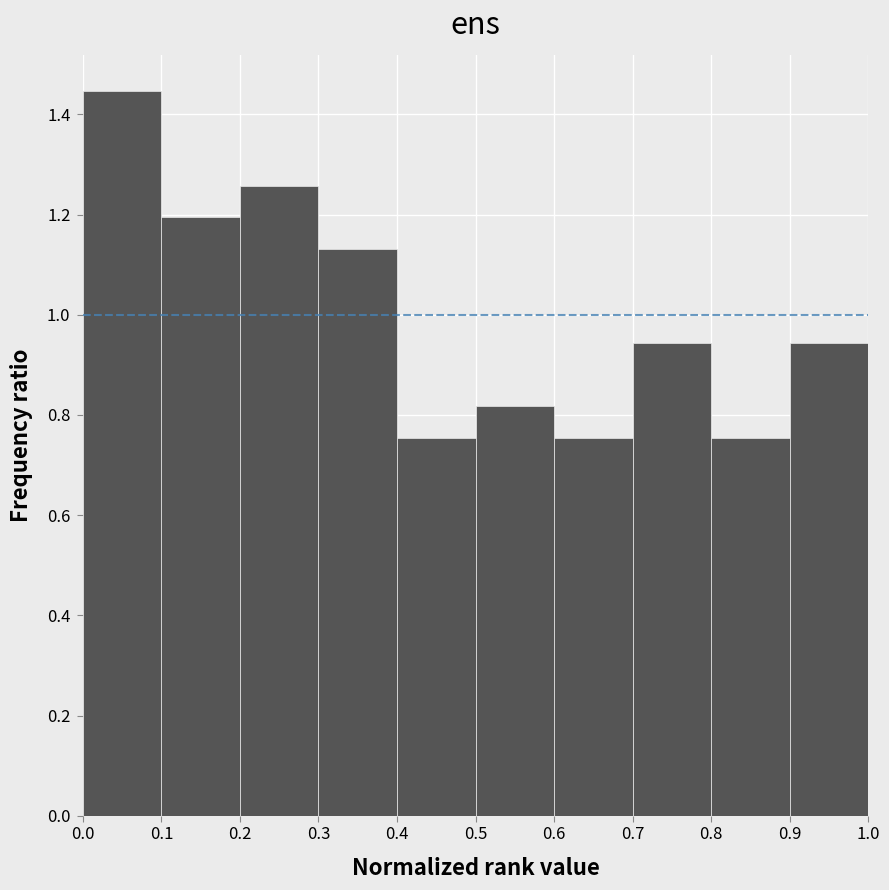

Reading left to right, list every bar in this chart as the range it spans on the x-axis followed by its height. The values are not printed on the chart, so give them approximately, as read against the axis.

0.0 to 0.1: 1.44
0.1 to 0.2: 1.20
0.2 to 0.3: 1.26
0.3 to 0.4: 1.14
0.4 to 0.5: 0.76
0.5 to 0.6: 0.82
0.6 to 0.7: 0.76
0.7 to 0.8: 0.94
0.8 to 0.9: 0.76
0.9 to 1.0: 0.94